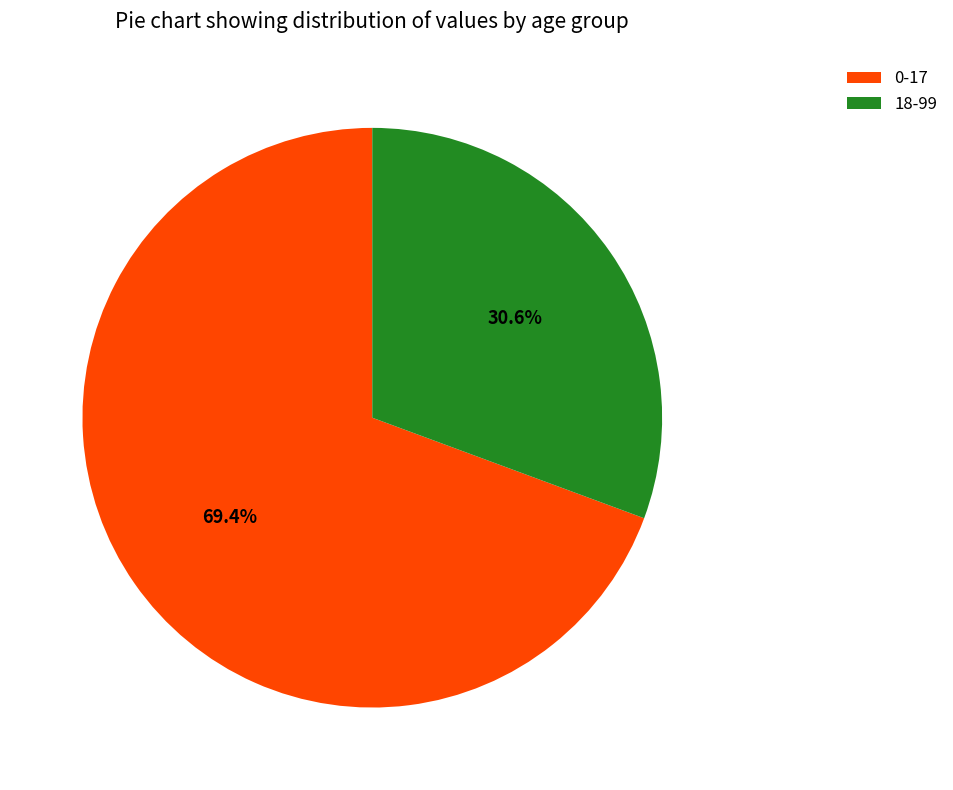

Which slice is the smallest?

18-99